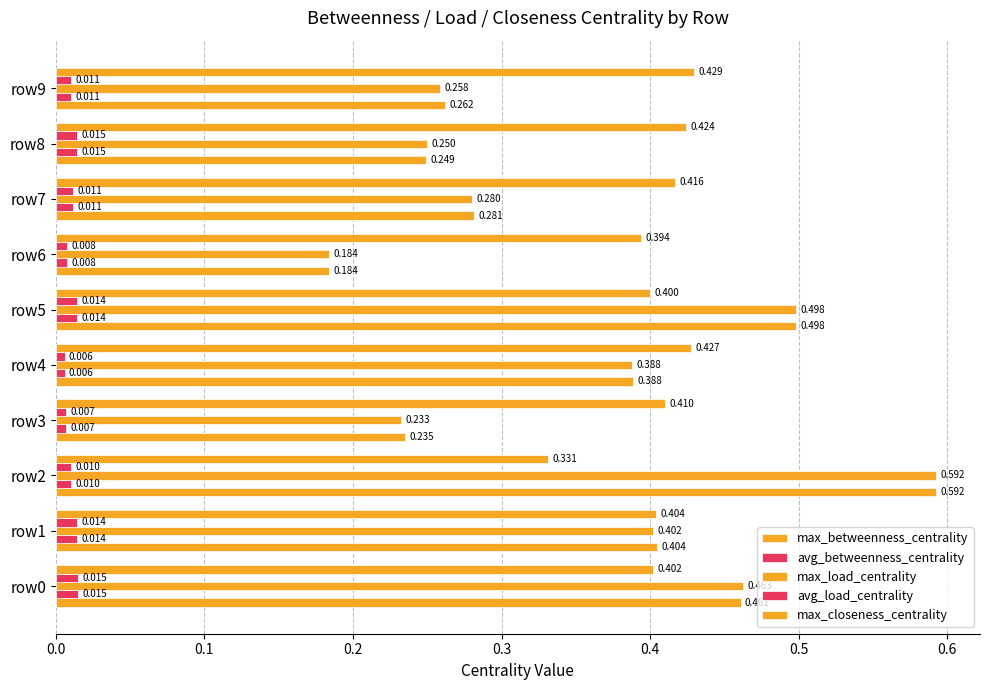

Count the number of data series in this chart.

5